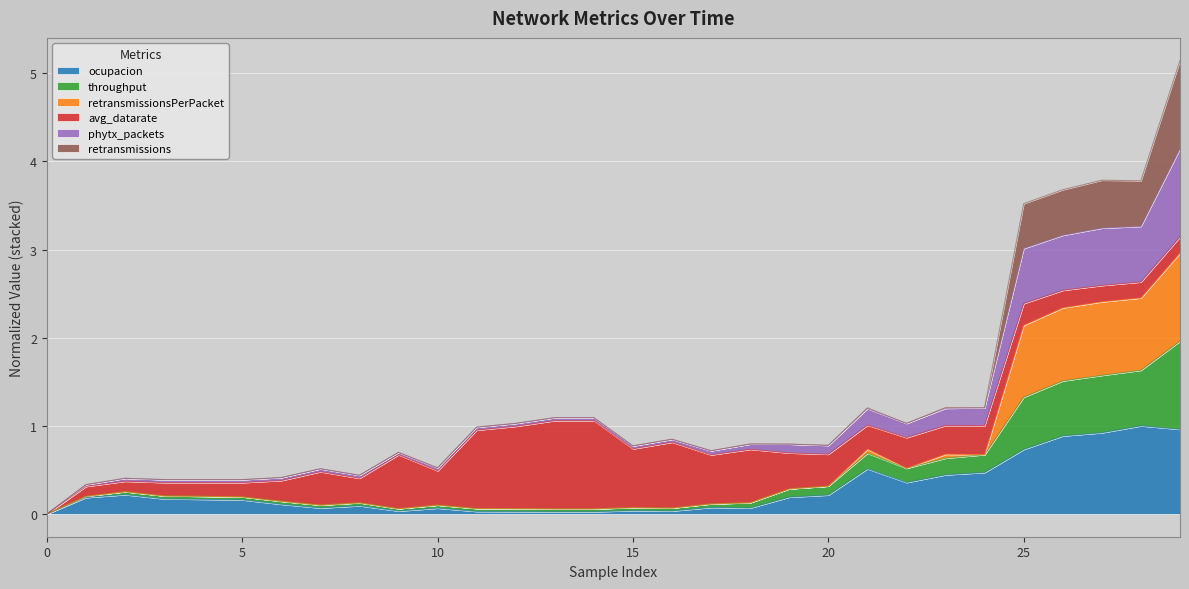

What is the value of the throughput point at the 6th from the left?

0.2